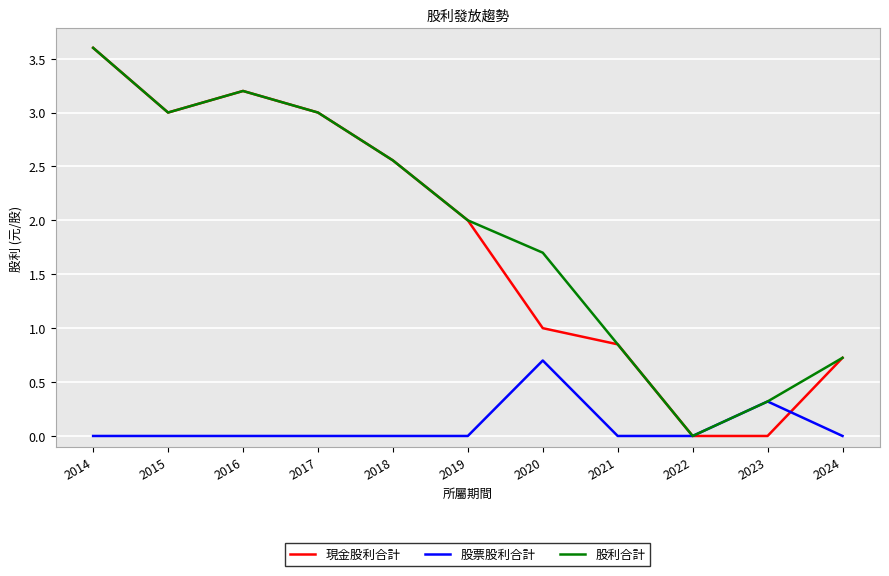

What is the maximum value for 股利合計?

3.6